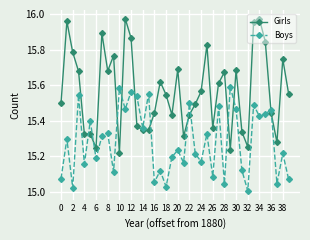

Which series ends up on top after the final intersection of Boys and Girls?

Girls